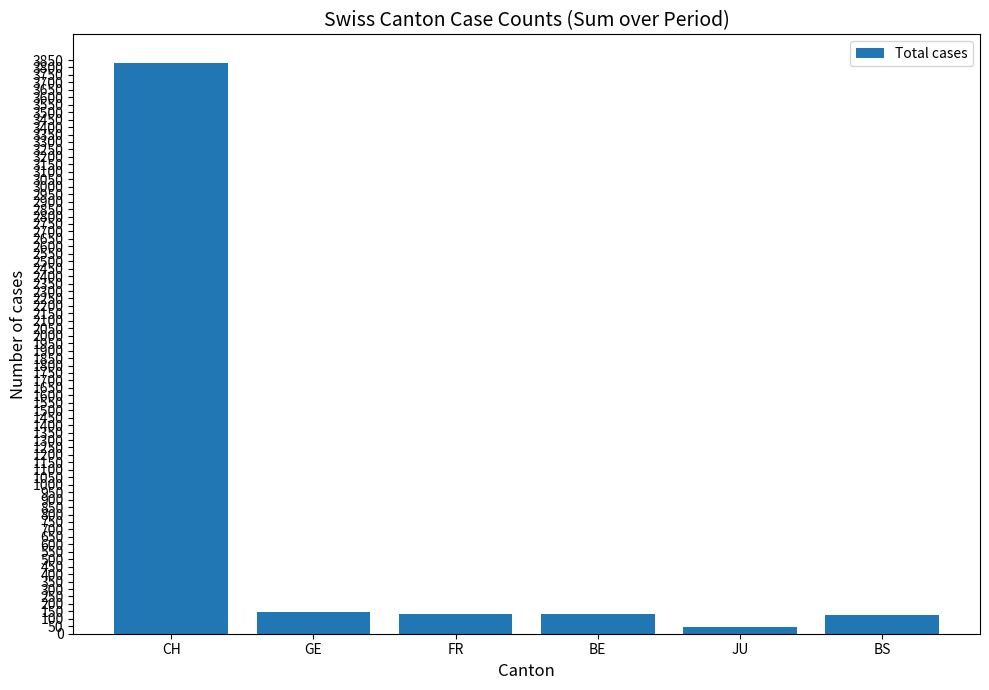

At which category does the chart reach its peak across all series?

CH